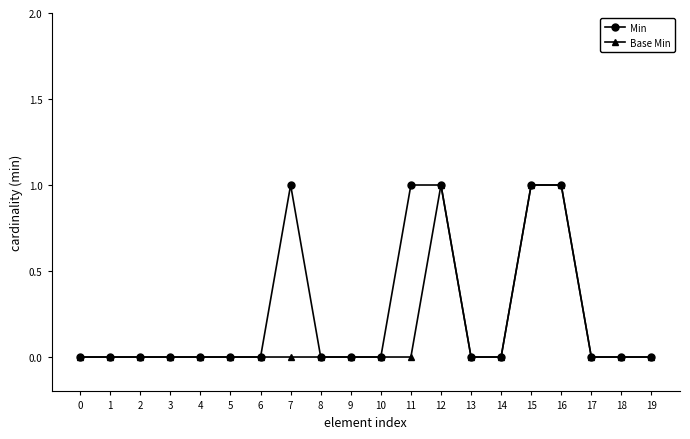

Which series has the largest total across all categories?

Min